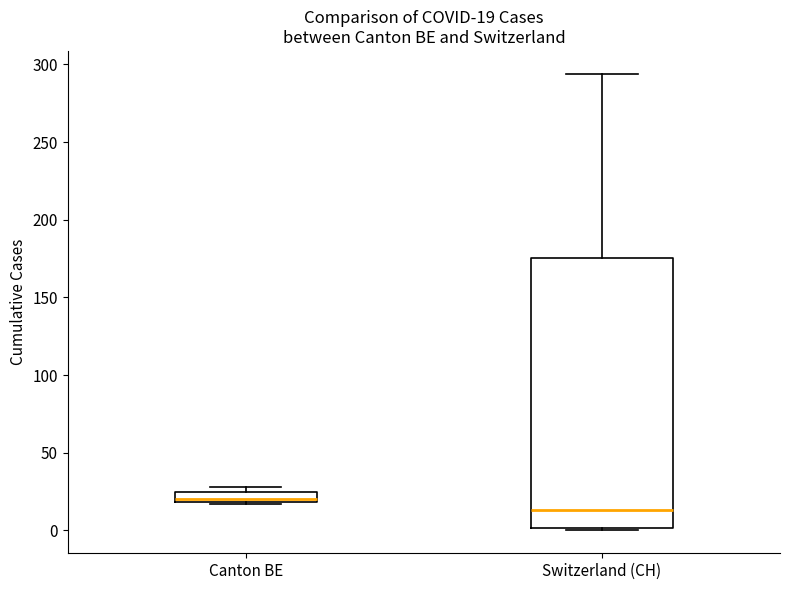

Which box has the highest median line?

Canton BE